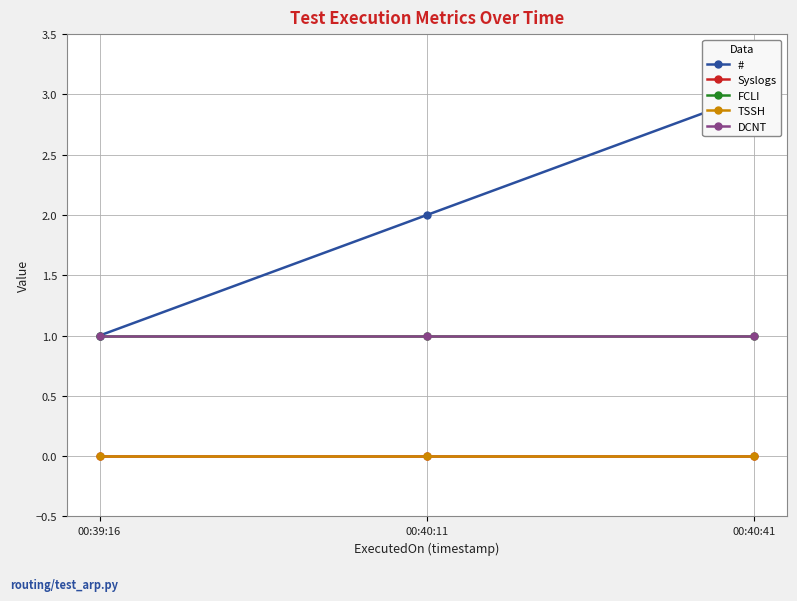

What is the spread (max minus min) of values at 00:39:16?

1